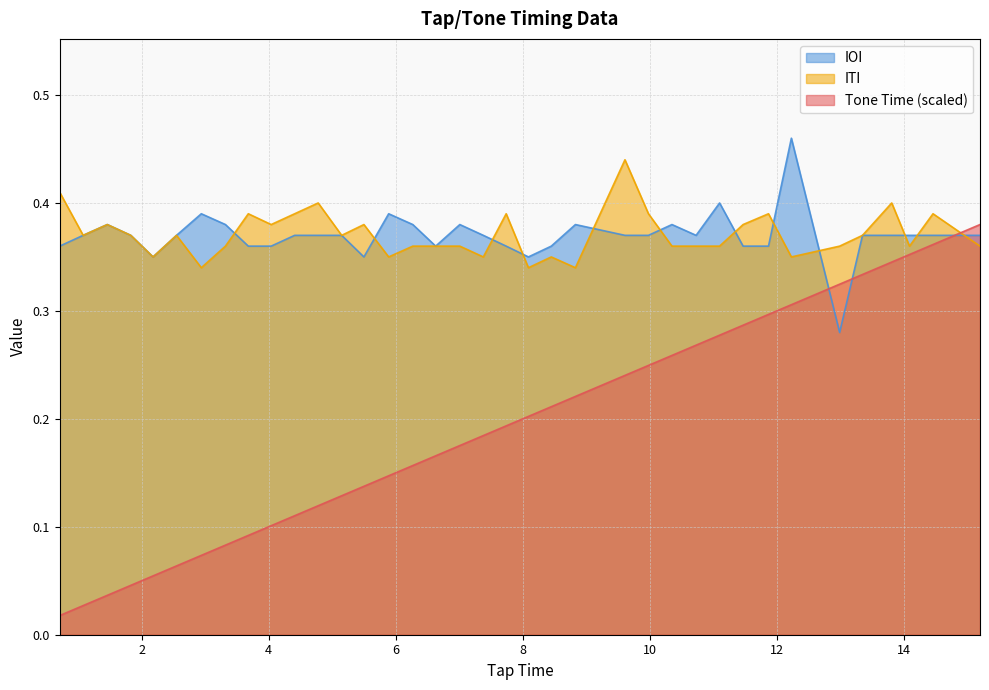

How many lines are shown in the chart?

3